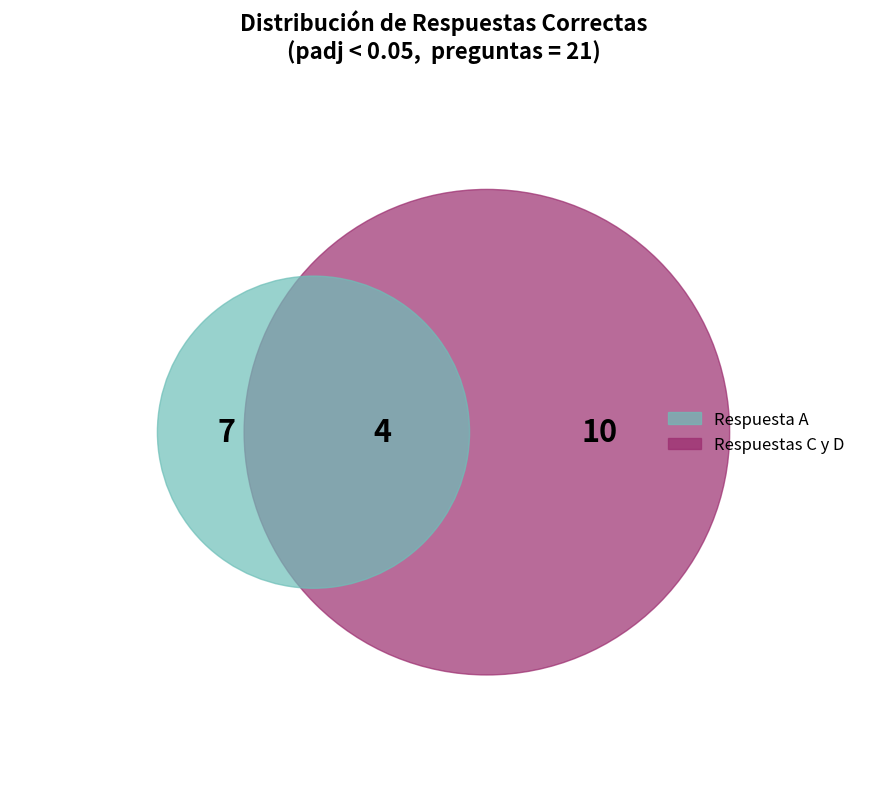

Is there a majority slice in this chart?

No